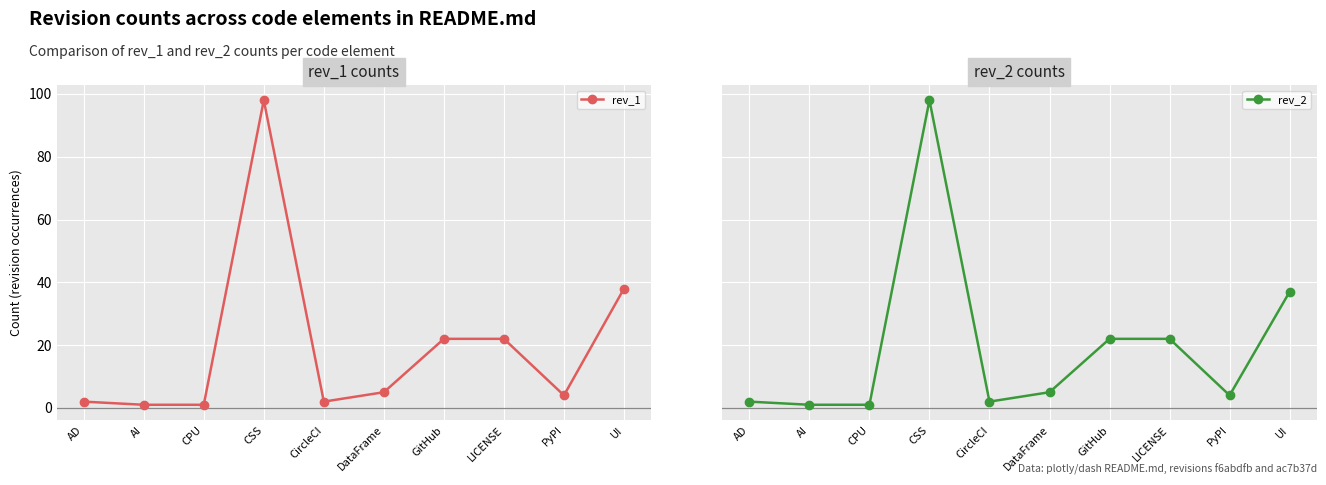

How many categories are shown in the chart?

10